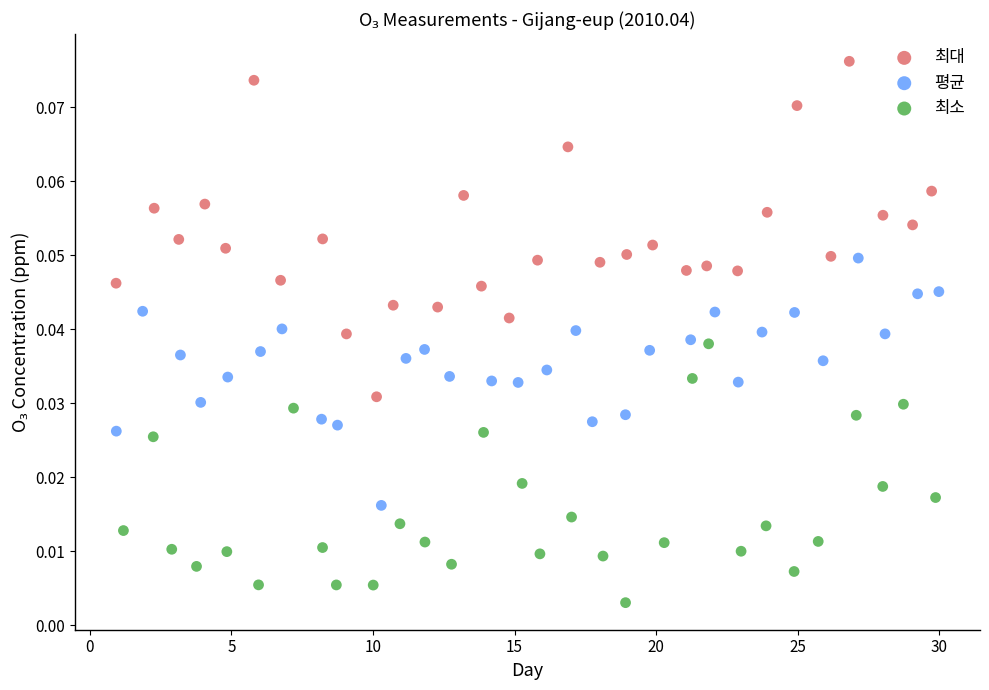

Which series contains the lowest Y value?

최소